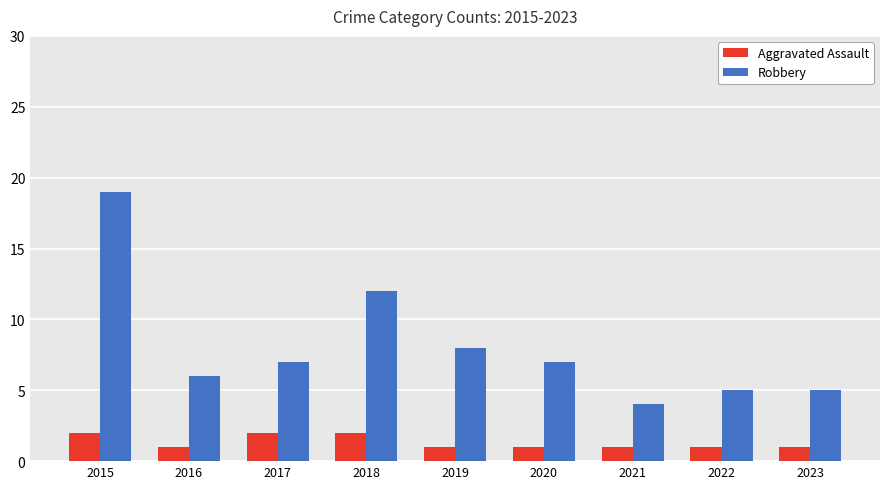

What is the greatest value displayed?

19